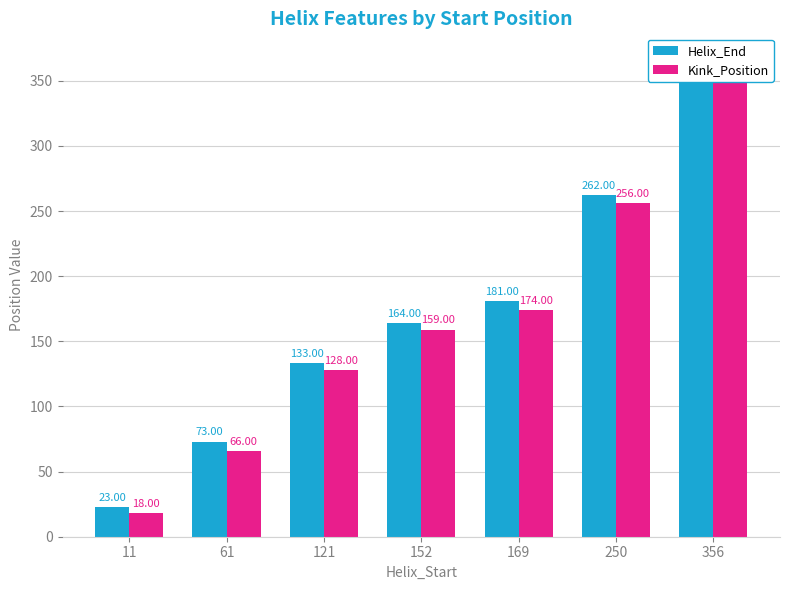

The Kink_Position series shows 174 at 169. True or false?

True